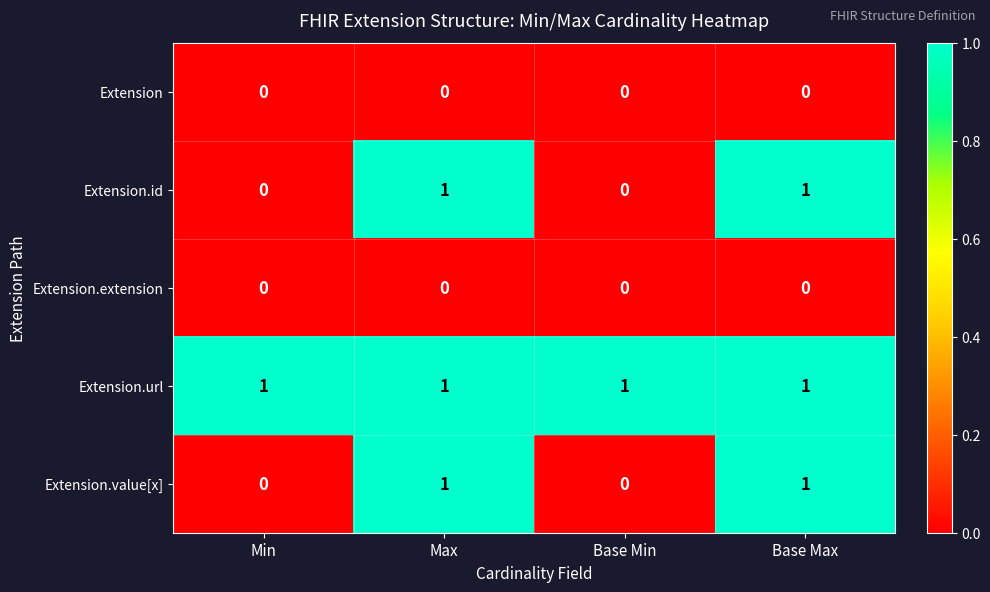

Is it true that Extension equals 0 at Base Min?

True